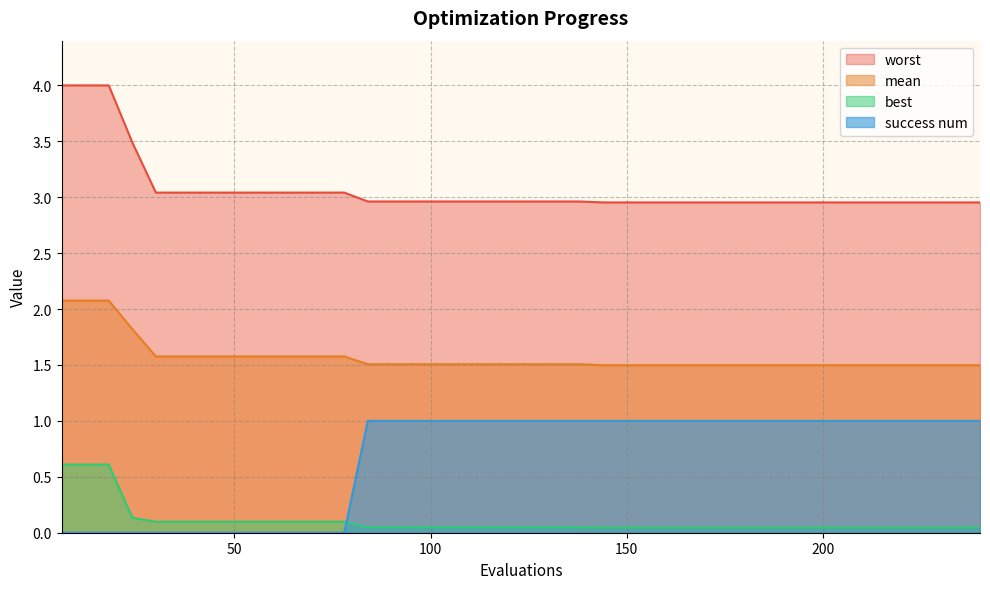

What is the sum of all mean values?

62.8